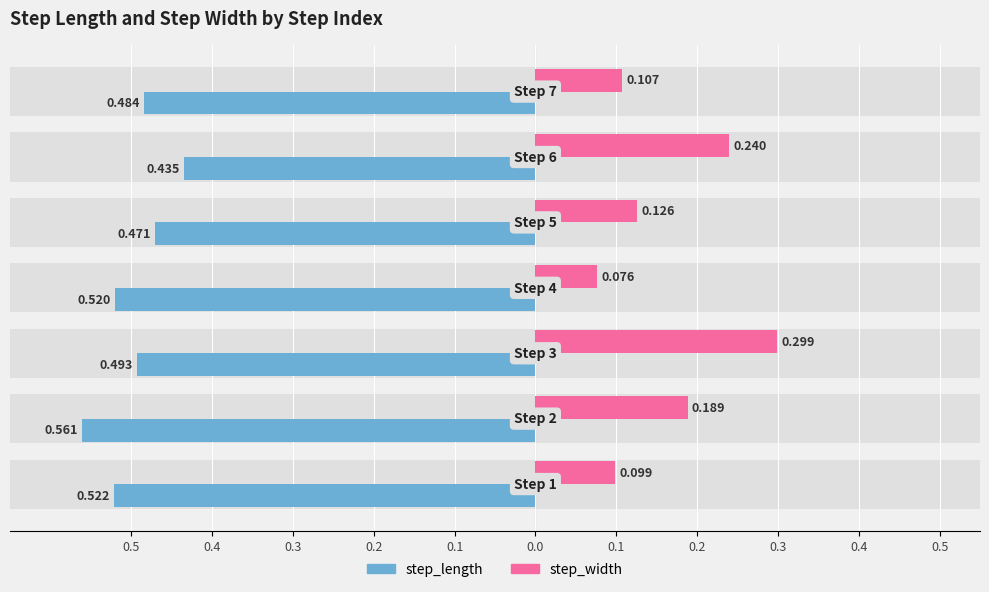

Is it true that step_width equals 0.1 at 0.2?

True